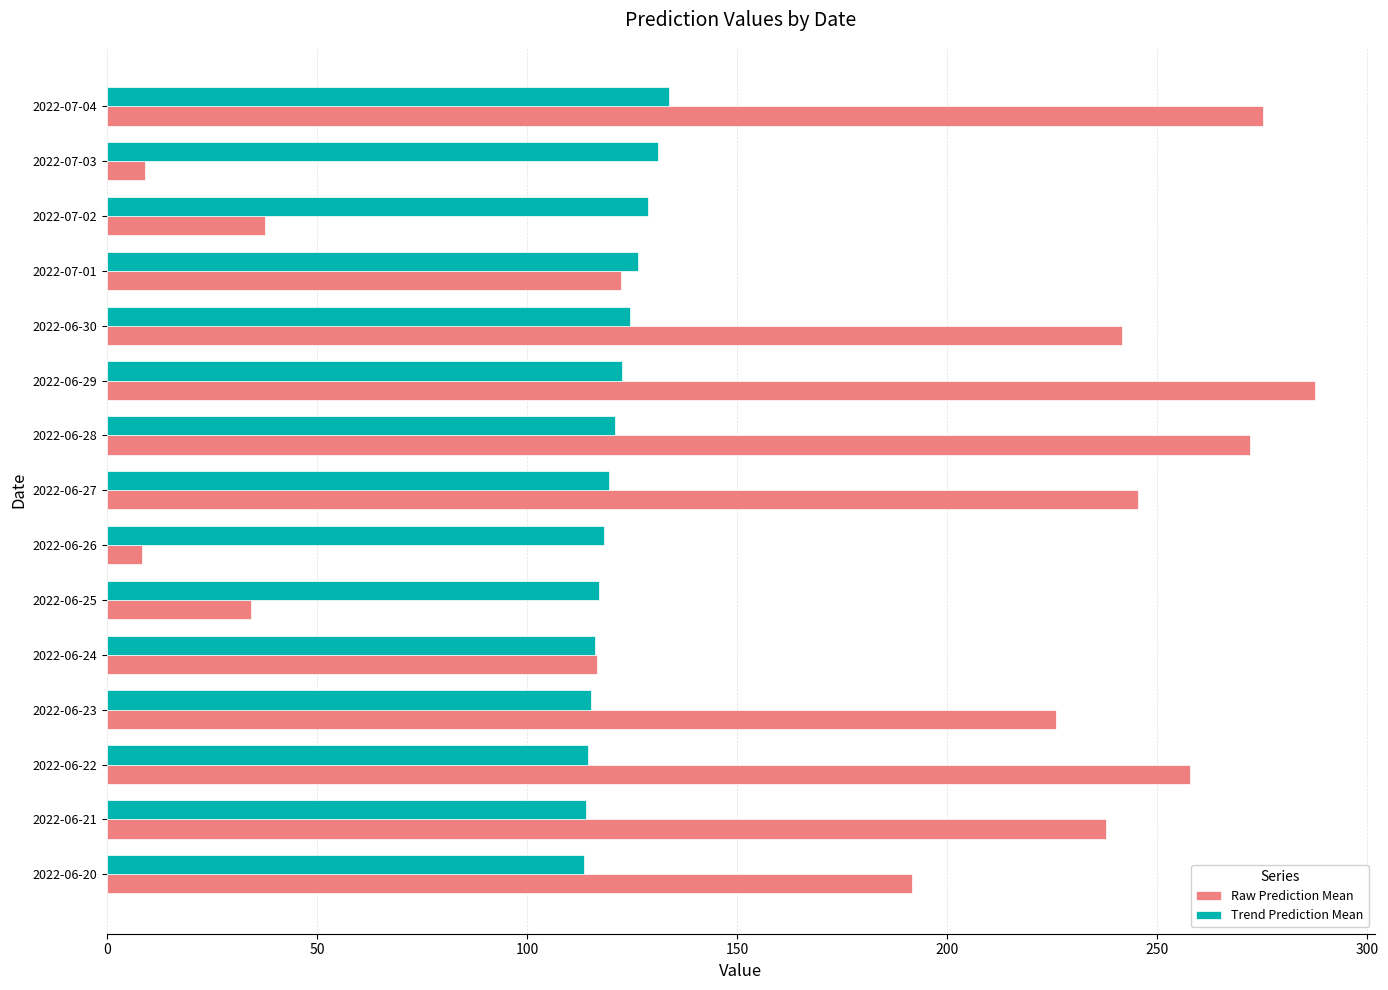

What is the difference between the second highest and minimum values in the Trend Prediction Mean series?

17.5